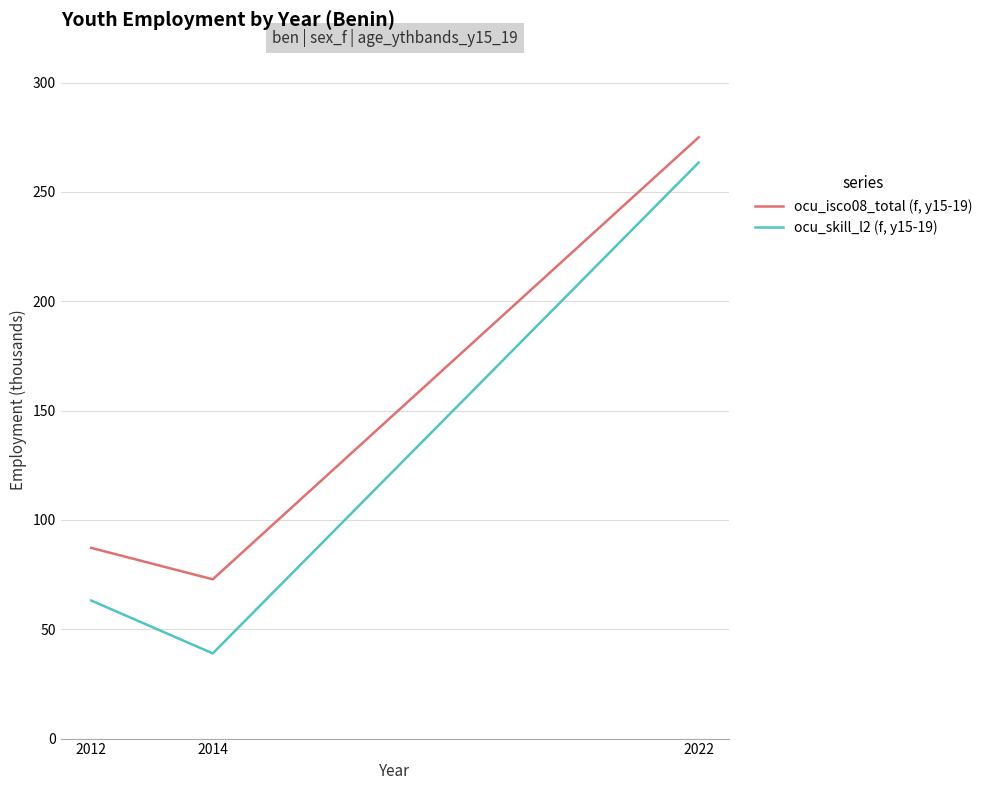

What is the difference between the ocu_skill_l2 (f, y15-19) values at 2012 and 2014?

24.2